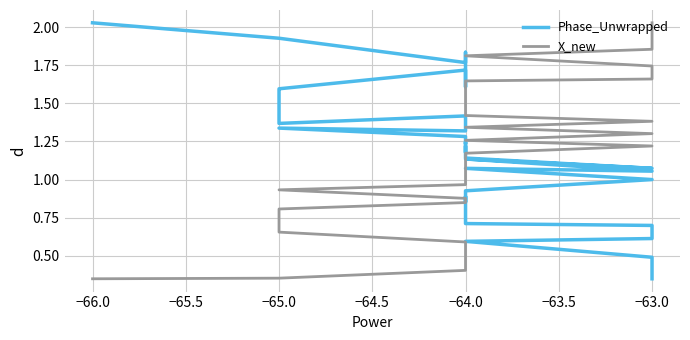

After their last crossing, which series has the higher values: X_new or Phase_Unwrapped?

X_new